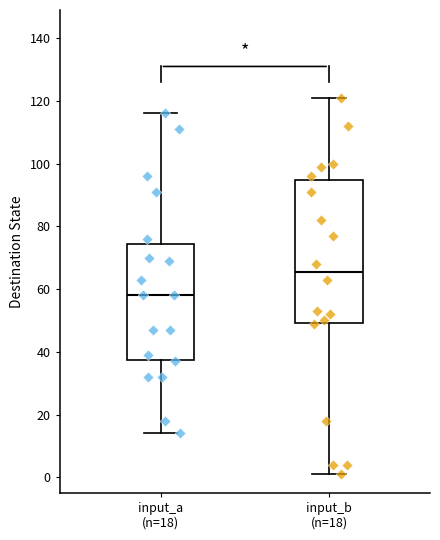

Reading left to right, transcribe this box plot: for each box, give where its median line is, the range the box spans, and where its two whiskers end, as read against the y-axis. The values are not printed on the chart, so give them approximately, as read against the axis.

input_a (n=18): median 58, box 38 to 74, whiskers 14 to 116
input_b (n=18): median 66, box 50 to 94, whiskers 2 to 122